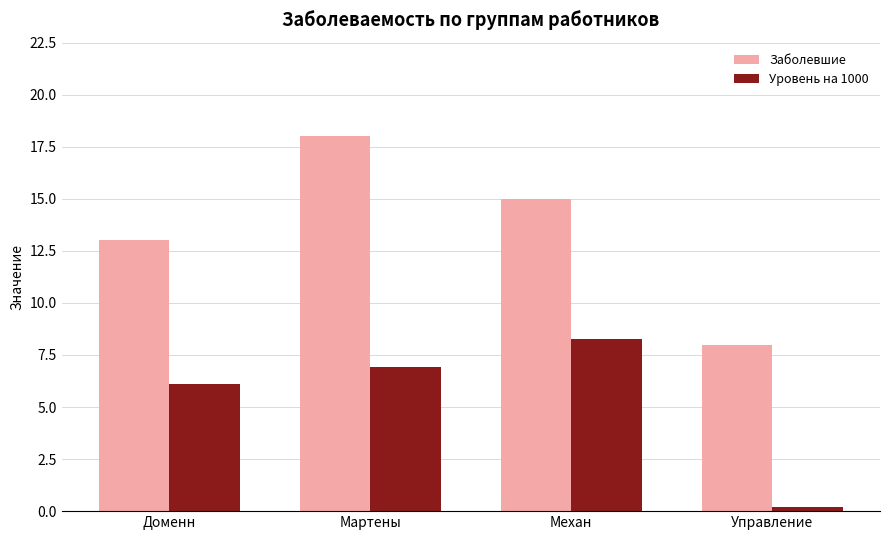

How many data points in Заболевшие are less than 15?

2